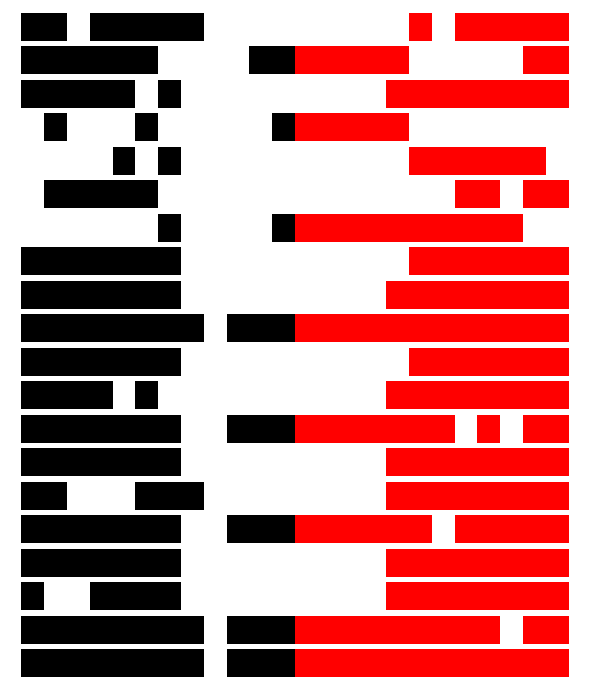

How many categories are shown in the chart?

24